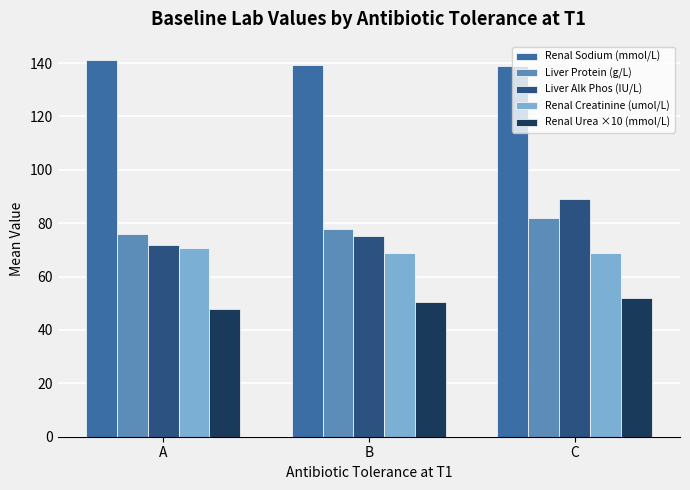

Is the value of Liver Alk Phos (IU/L) at B greater than the value of Renal Sodium (mmol/L) at B?

No